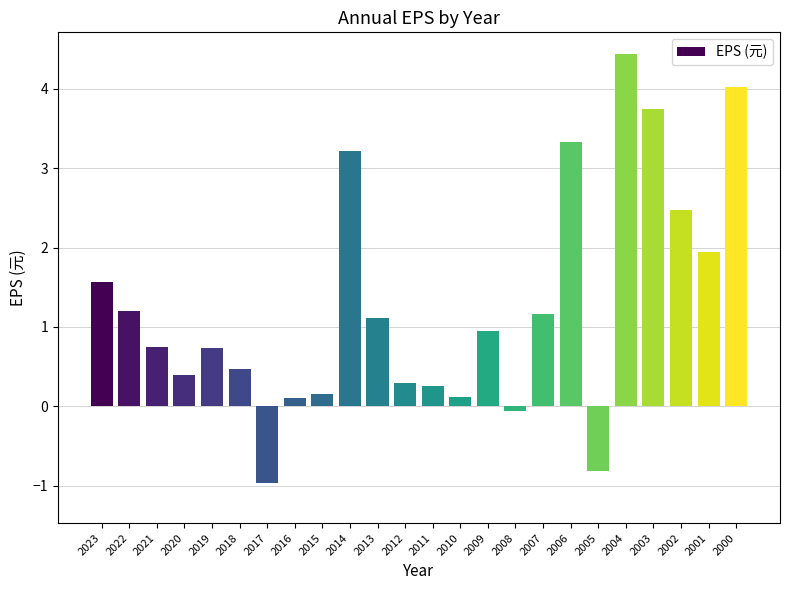

What is the sum of the values at 2009 and 2005?

0.1